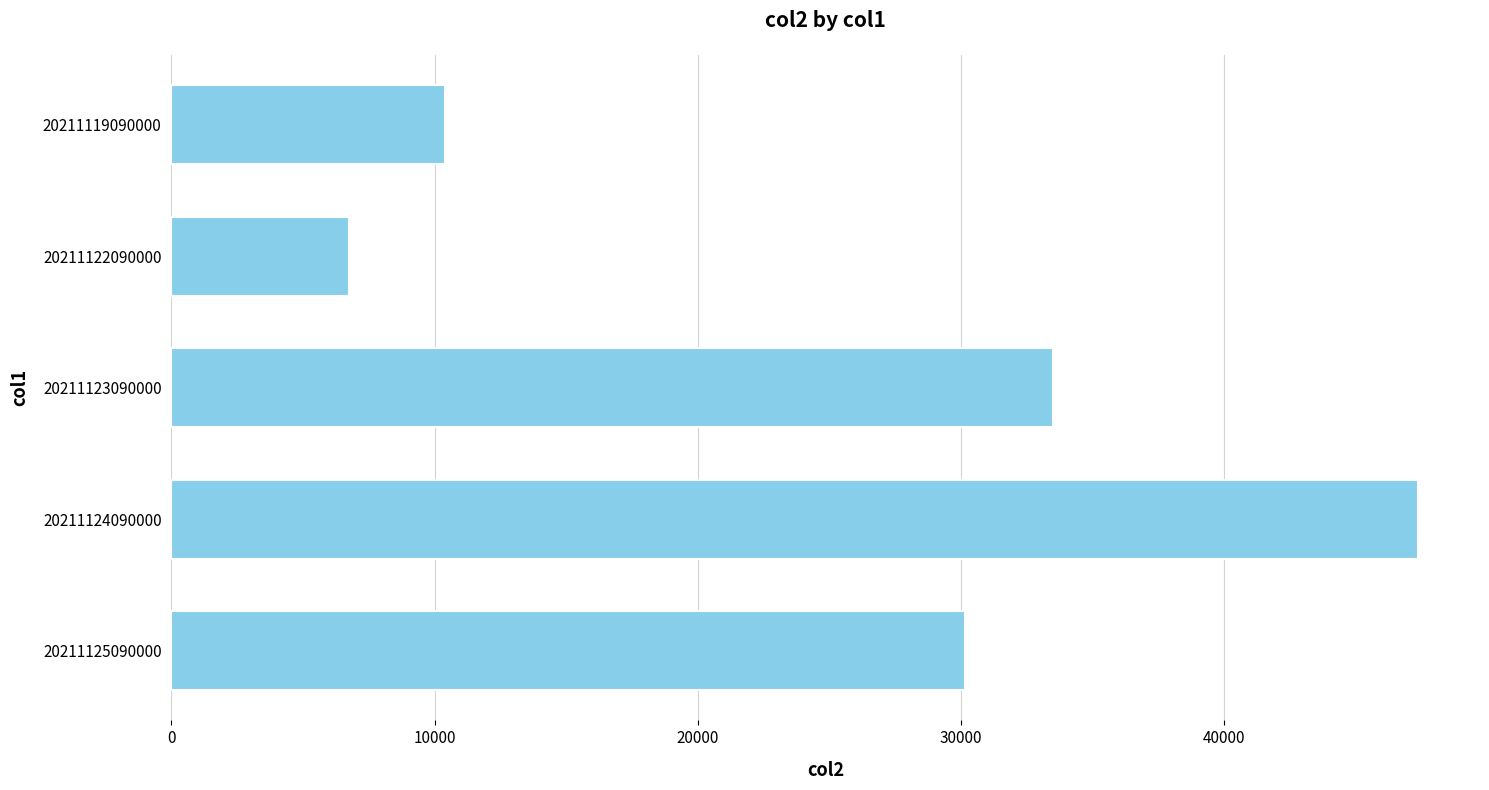

Count the number of data series in this chart.

1